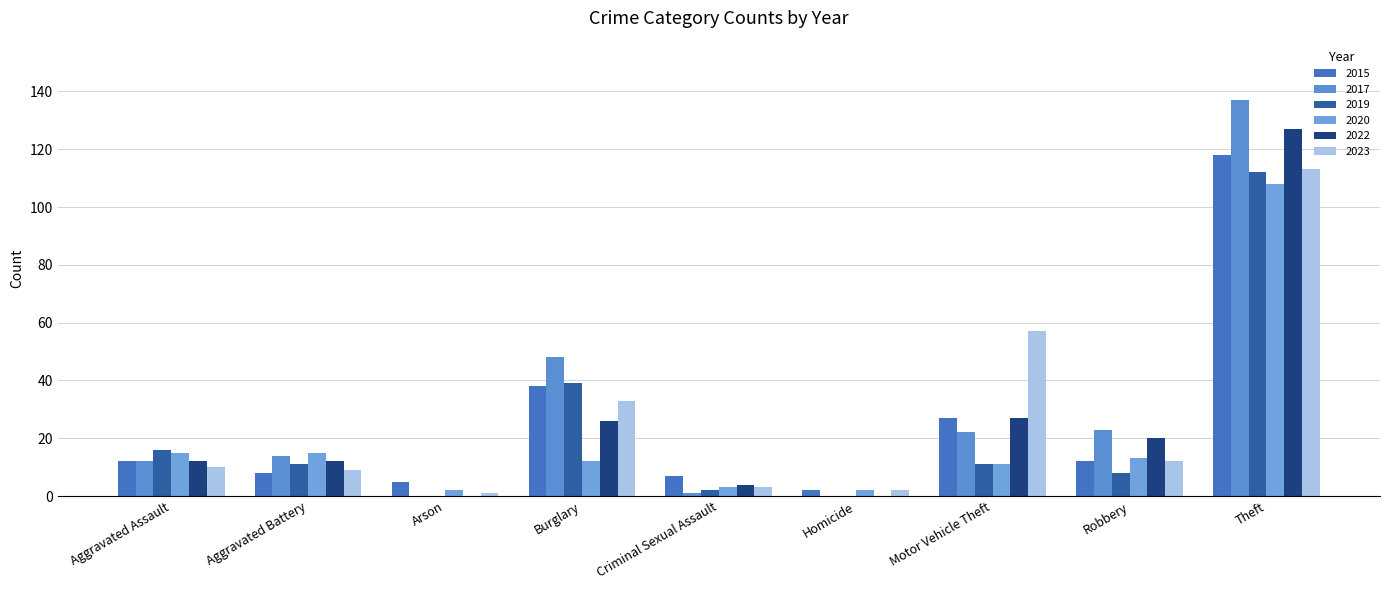

What is the total value across all series at Robbery?

88